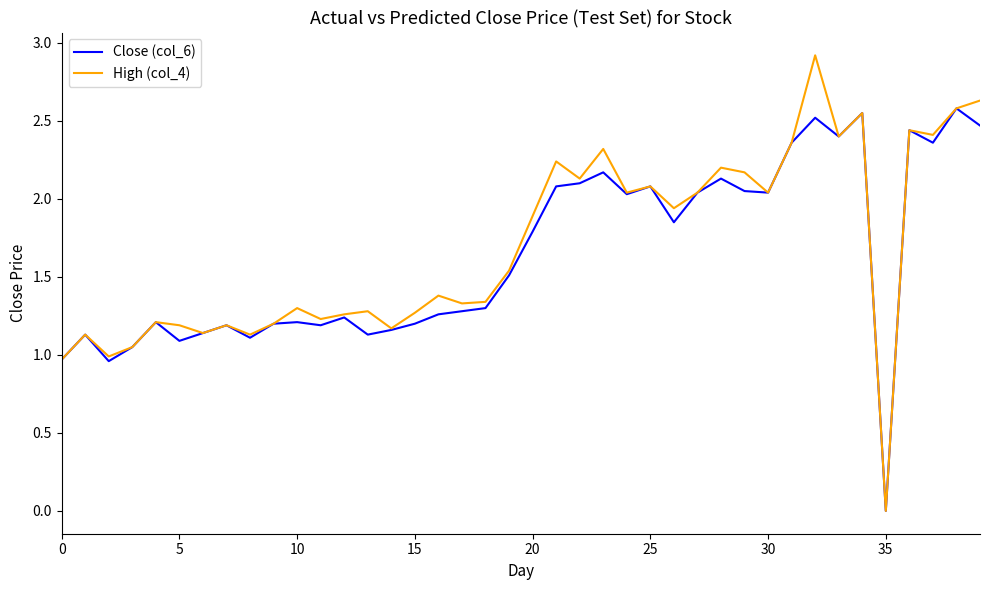

List the series in order of their peak value, lowest first.

Close (col_6), High (col_4)